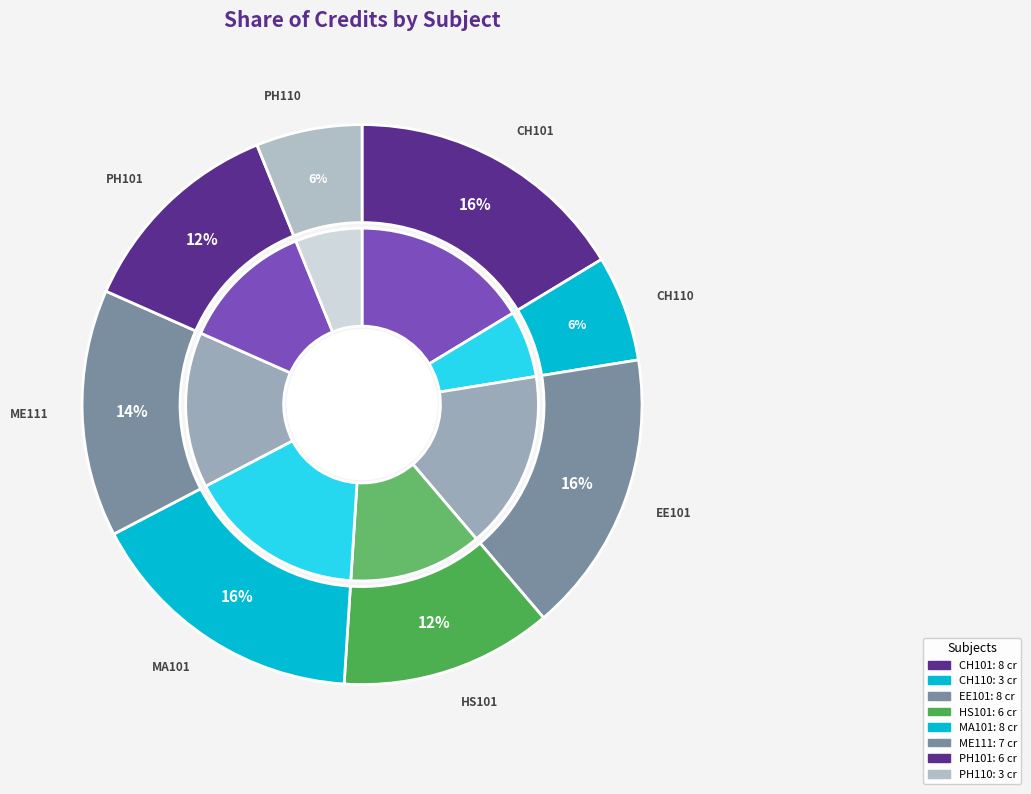

How many segments does this pie chart have?

8